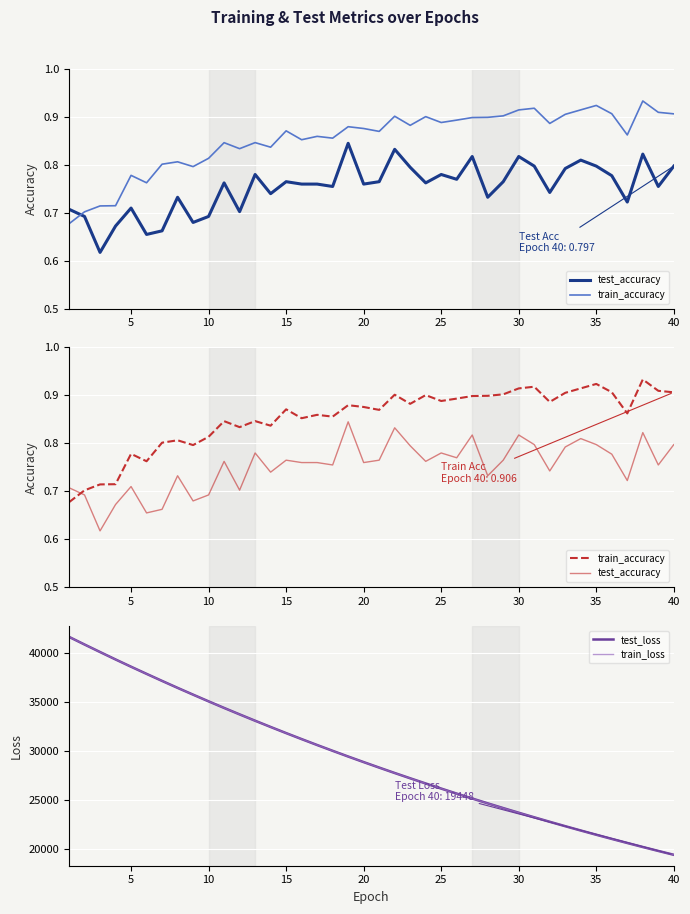

At how many categories does at least one series exceed 4928?

40